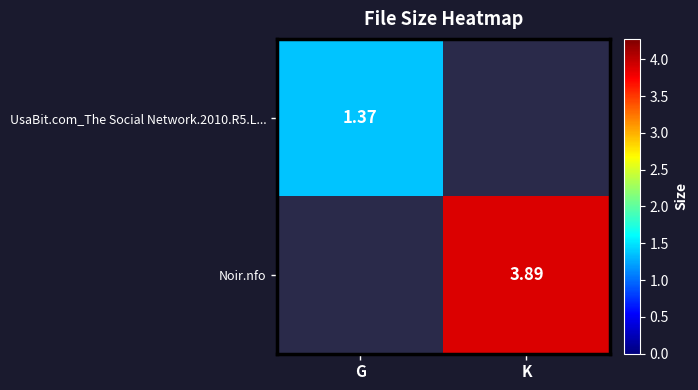

True or false: Noir.nfo has a value of 3.9 at K.

True